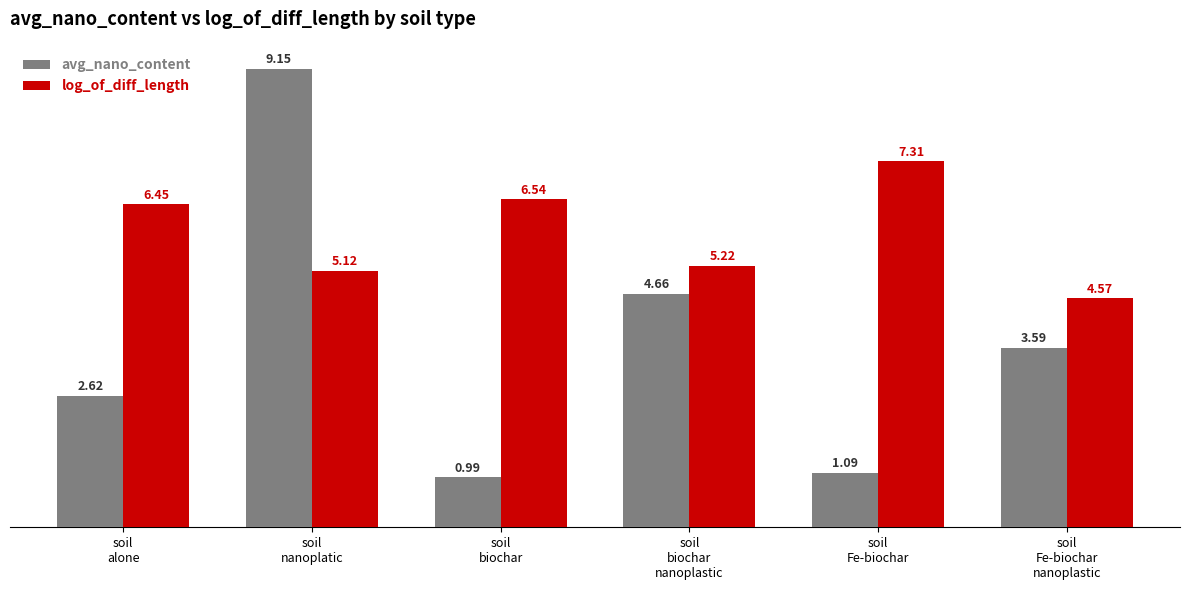

Which series changed the most between soil
biochar and soil
biochar
nanoplastic?

avg_nano_content